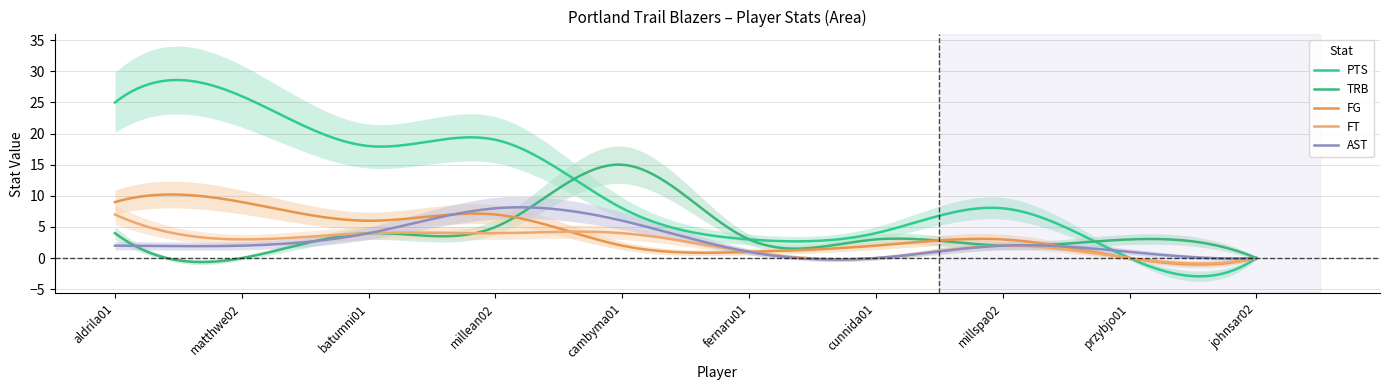

What is the difference between the maximum and minimum values in the FG series?

11.2